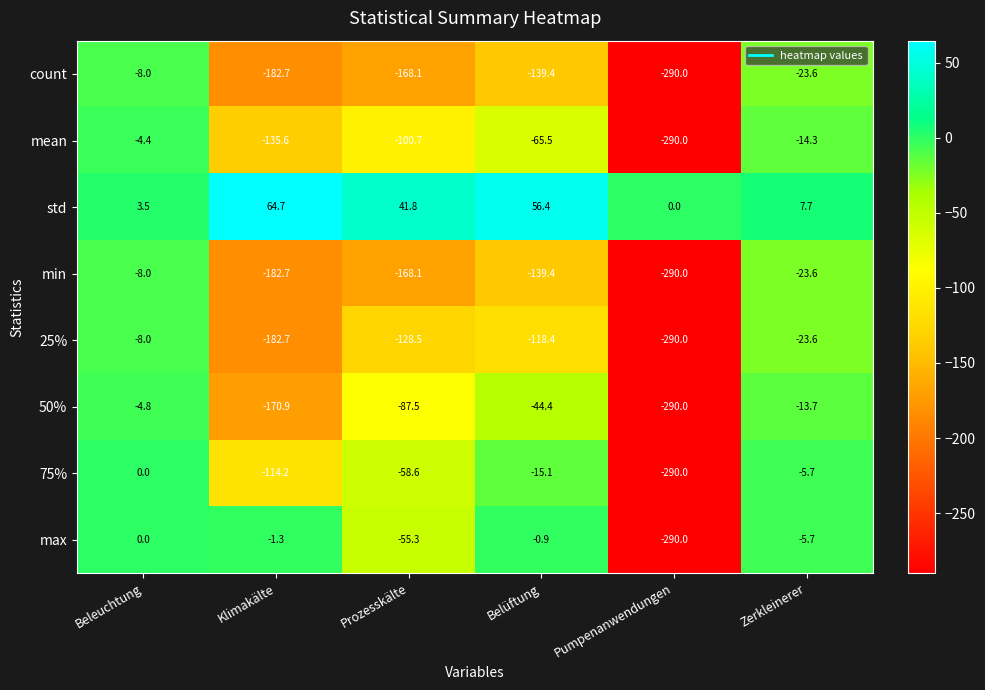

Is it true that max equals -5.7 at Zerkleinerer?

True